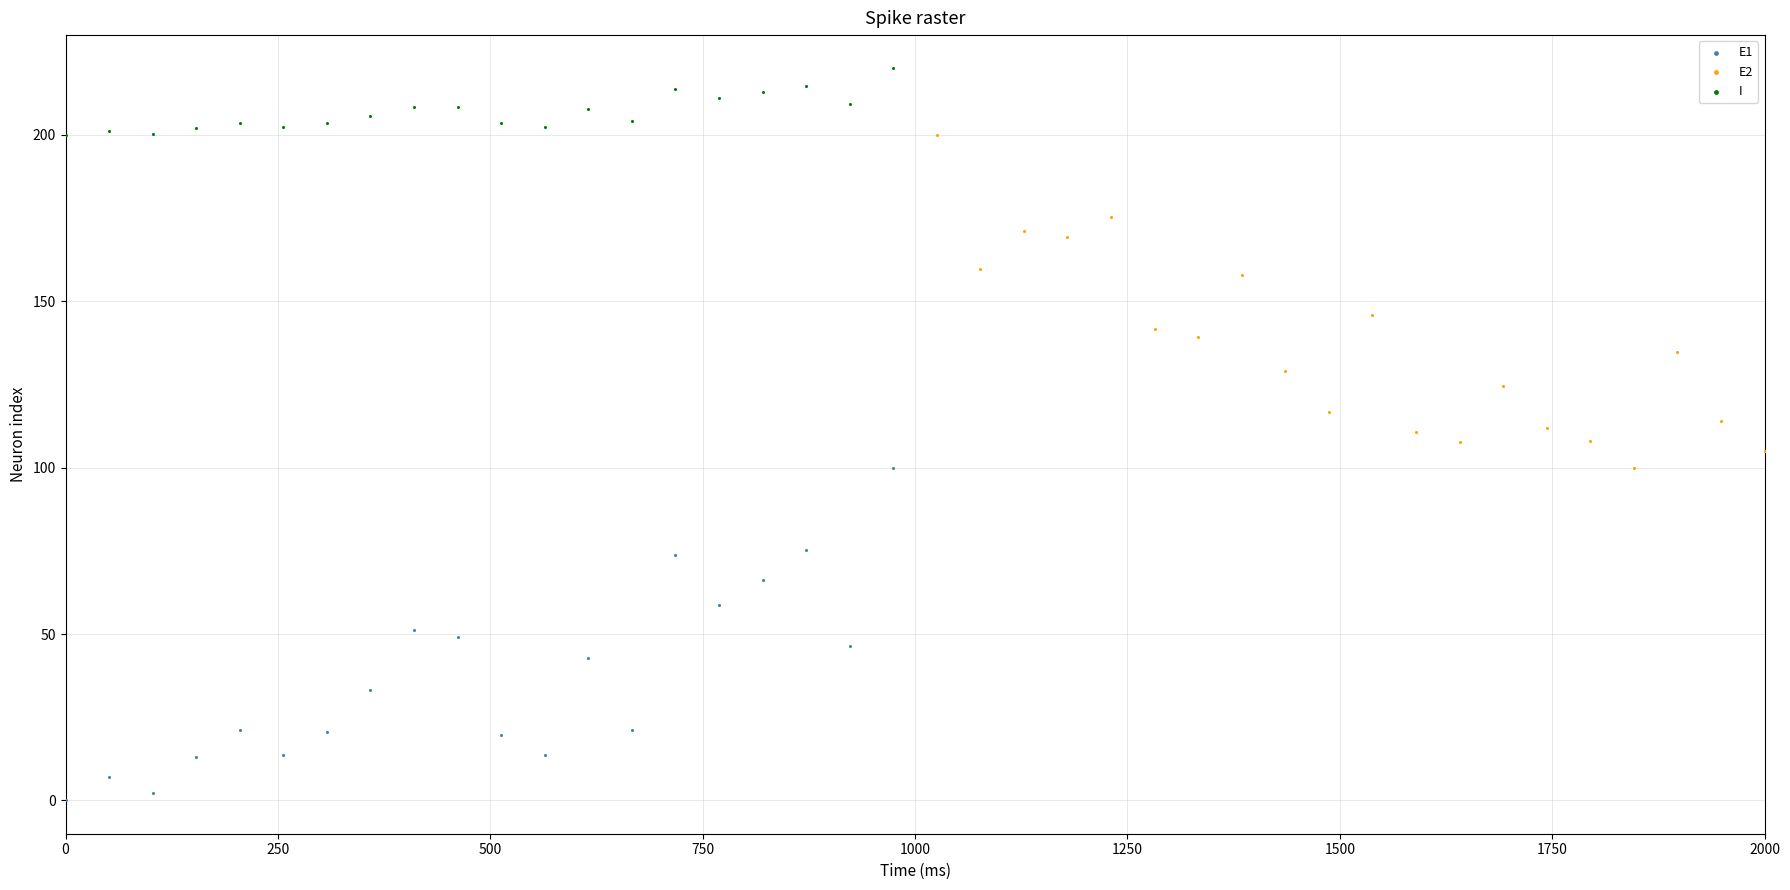

Which series reaches the maximum Y coordinate?

I